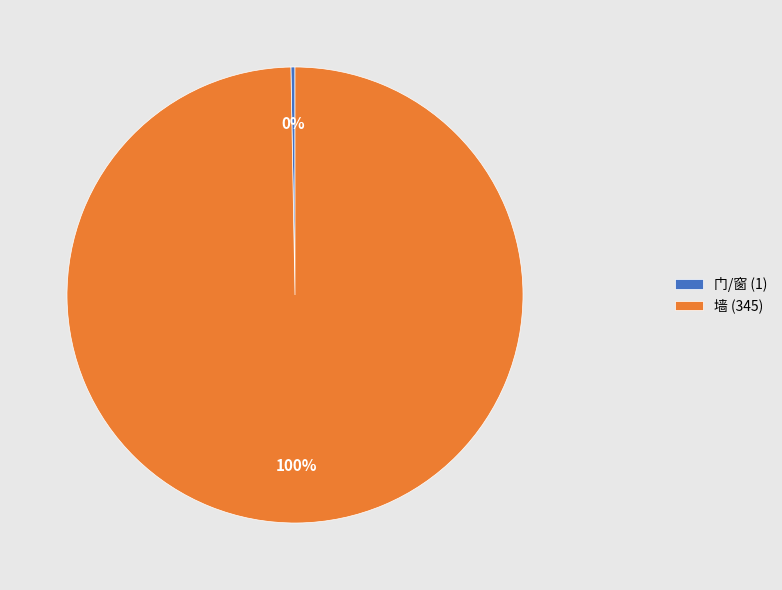

To the nearest percent, what portion does 墙 represent?

100%